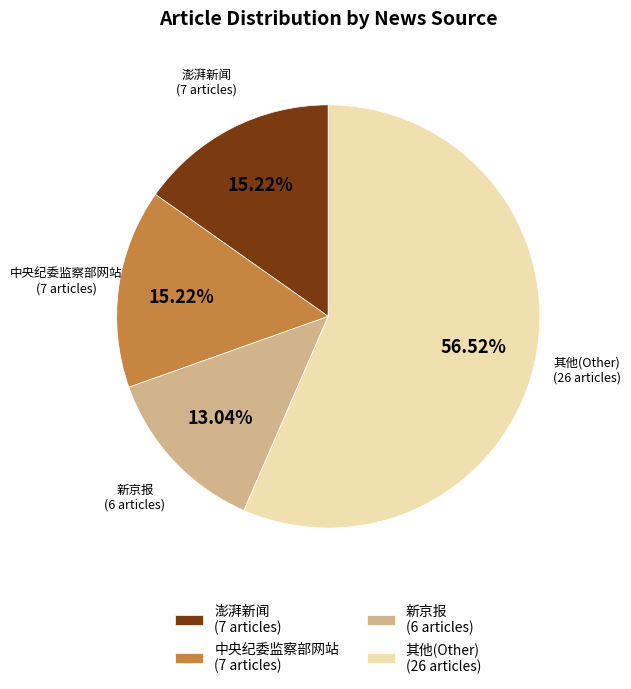

What is the ratio of the value at 中央纪委监察部网站 (7 articles) to the value at 其他(Other) (26 articles)?

0.3